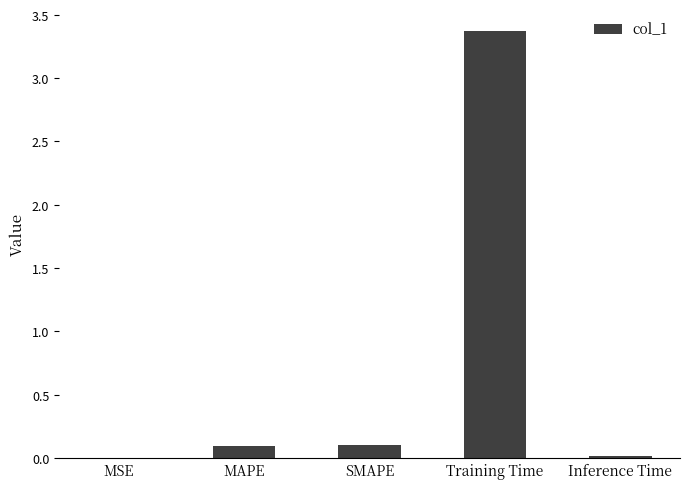

What is the change in value from MSE to MAPE?

+0.1